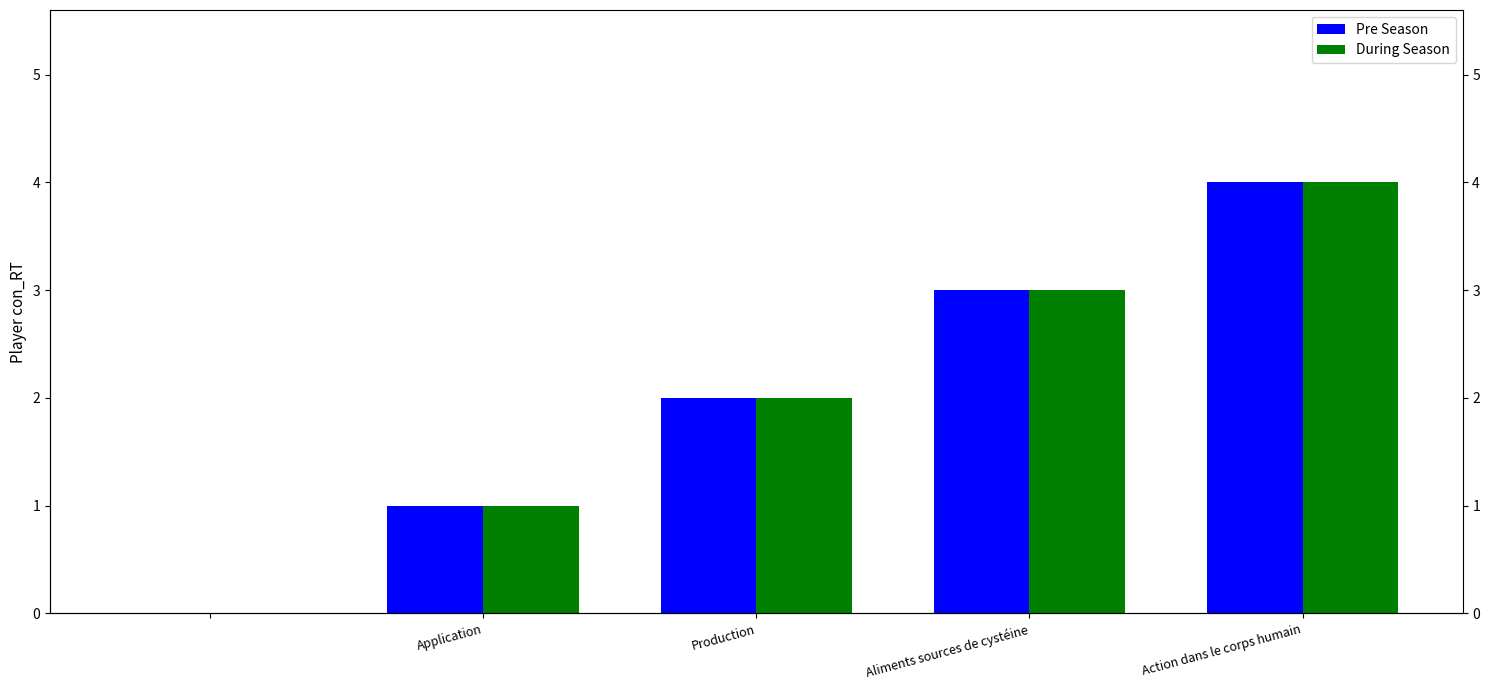

What is the label of the 3rd bar from the left?

Production